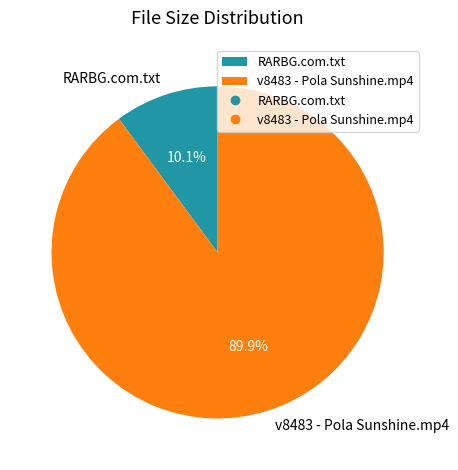

To the nearest percent, what is the difference between the RARBG.com.txt and v8483 - Pola Sunshine.mp4 slice percentages?

80%